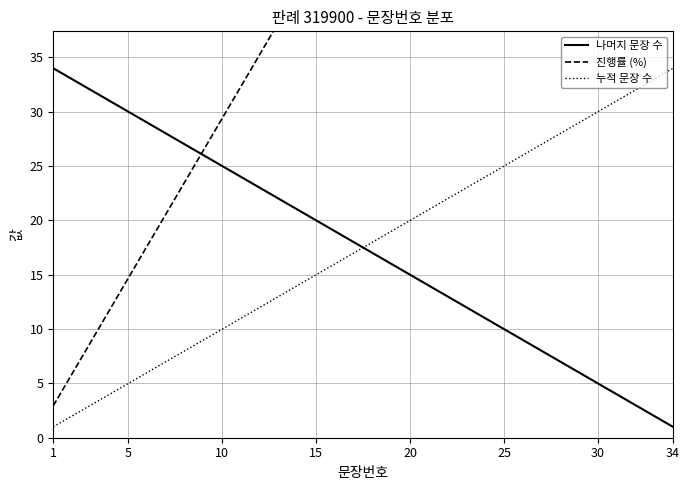

True or false: 누적 문장 수 and 나머지 문장 수 cross at least once.

True